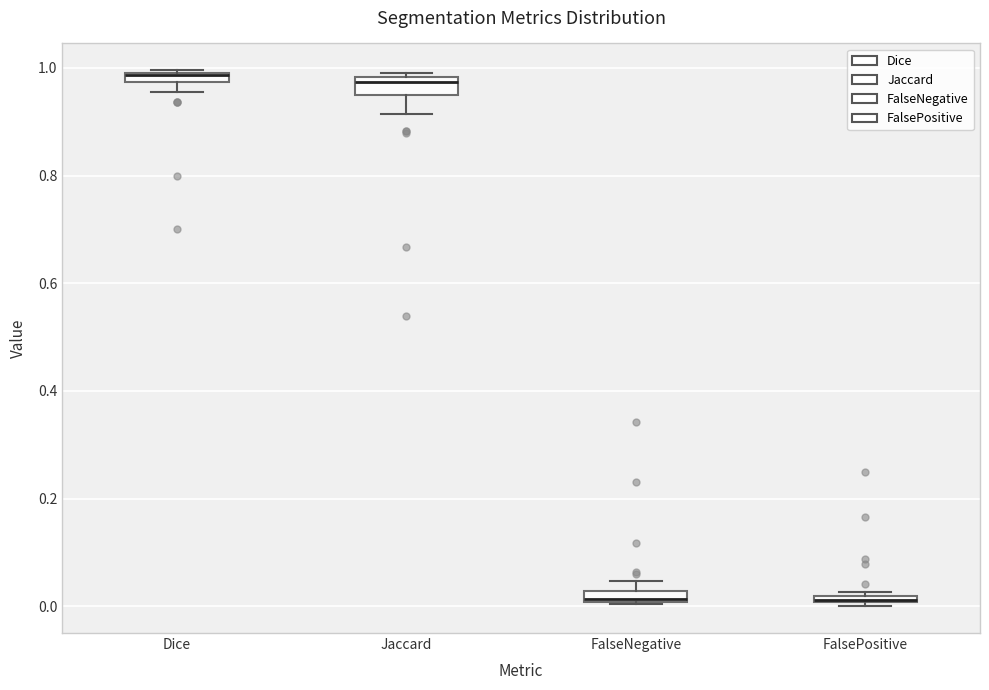

Where is the lower edge of the box for FalsePositive on the y-axis? The values are not printed on the chart, so give them approximately, as read against the axis.

0.00